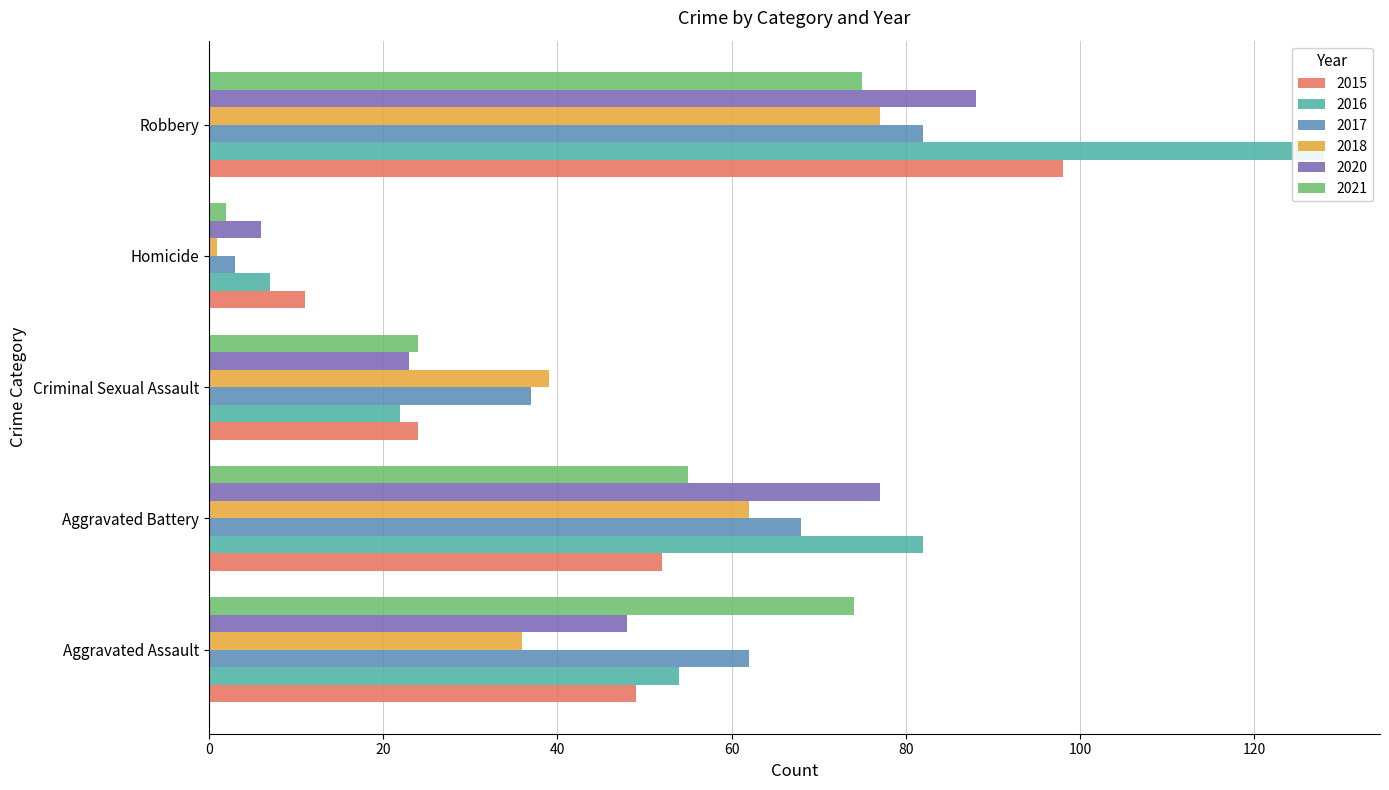

How many groups of bars are there?

5